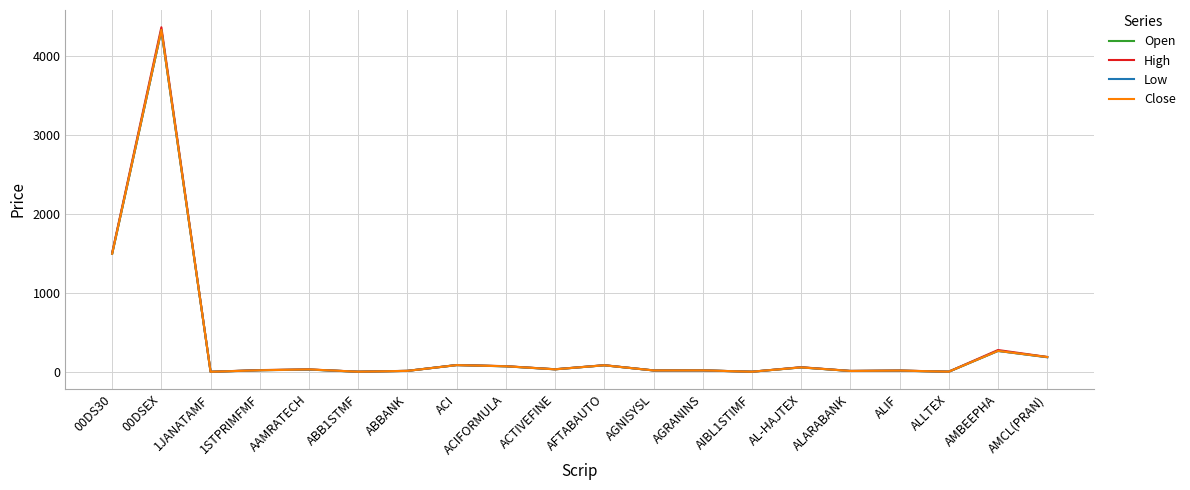

At which label is Open closest to 2167?

00DS30